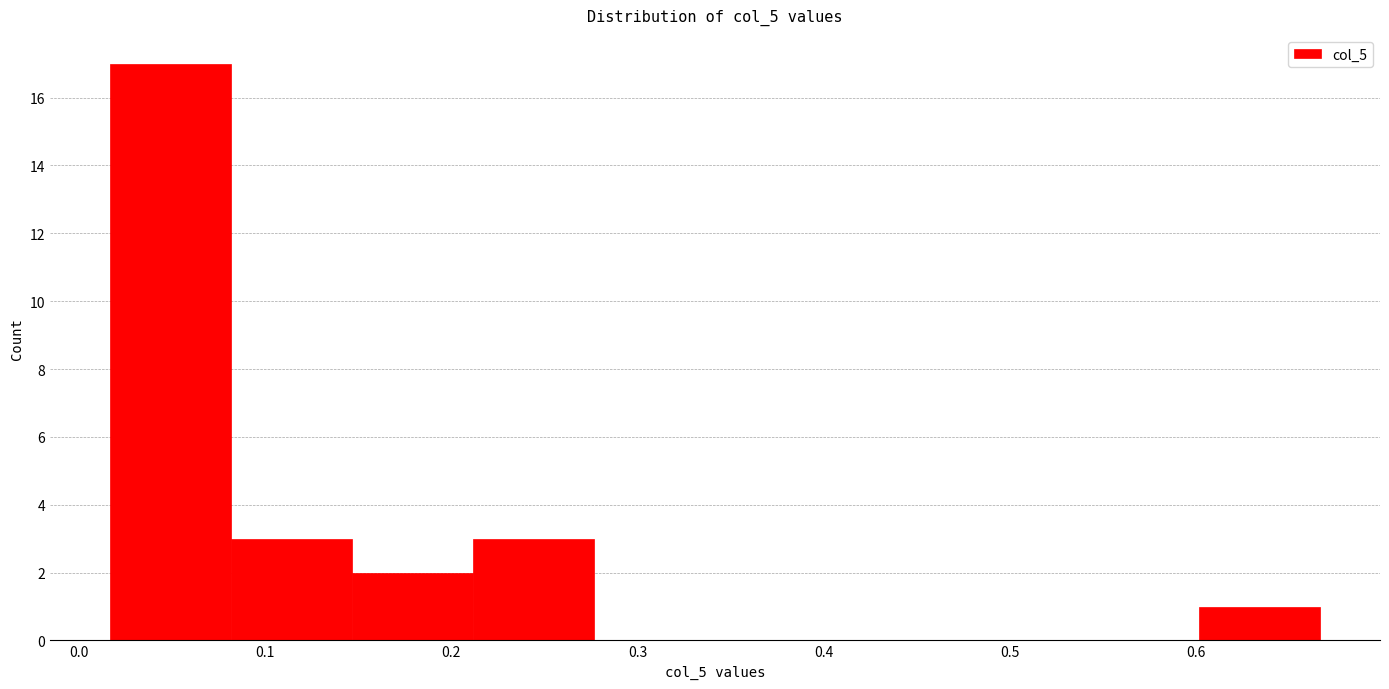

Reading left to right, list every bar in this chart as the range it spans on the x-axis followed by its height. Neither the bar edges nor the heights are printed on the chart, so give them approximately, as read against the axes.

0.02 to 0.08: 17
0.08 to 0.15: 3
0.15 to 0.21: 2
0.21 to 0.28: 3
0.28 to 0.34: 0
0.34 to 0.41: 0
0.41 to 0.47: 0
0.47 to 0.54: 0
0.54 to 0.60: 0
0.60 to 0.67: 1